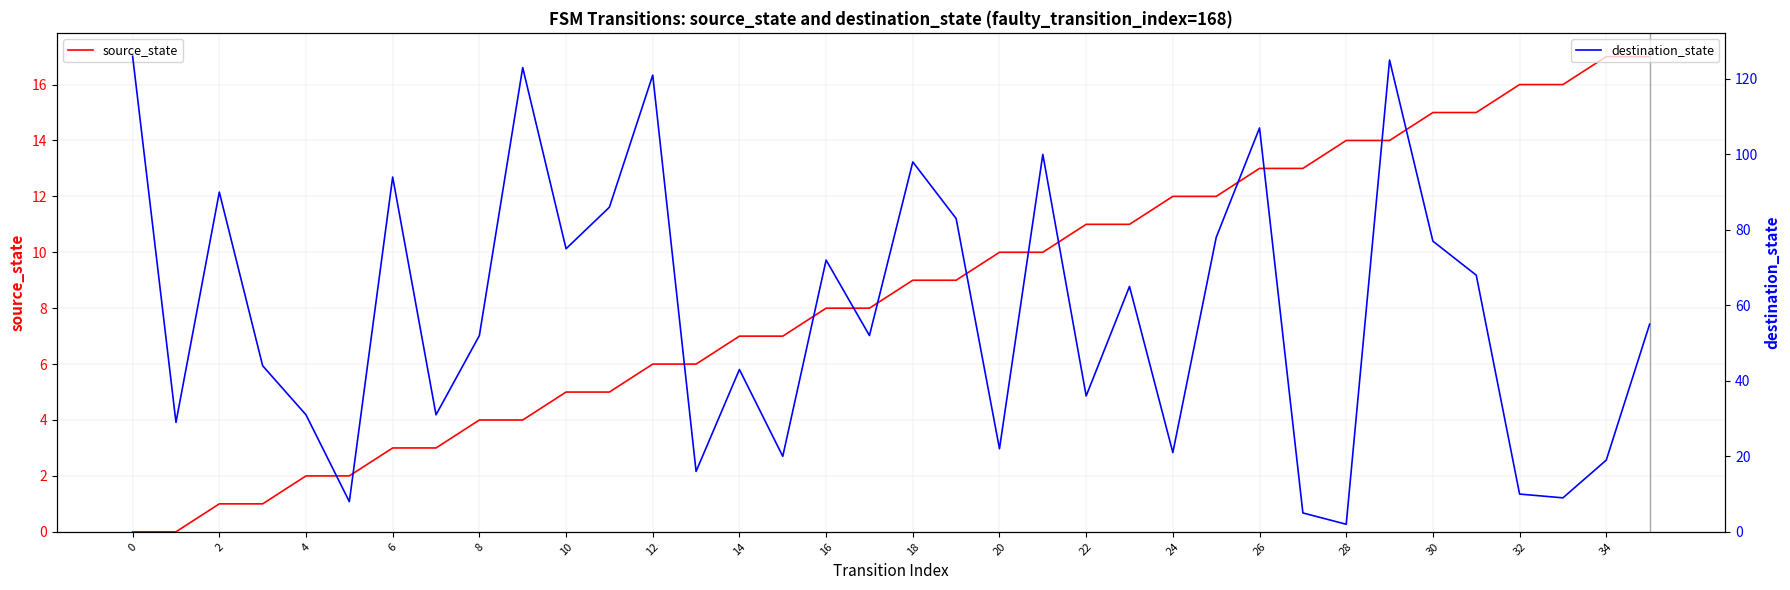

What is the label of the 26th point from the left?

25